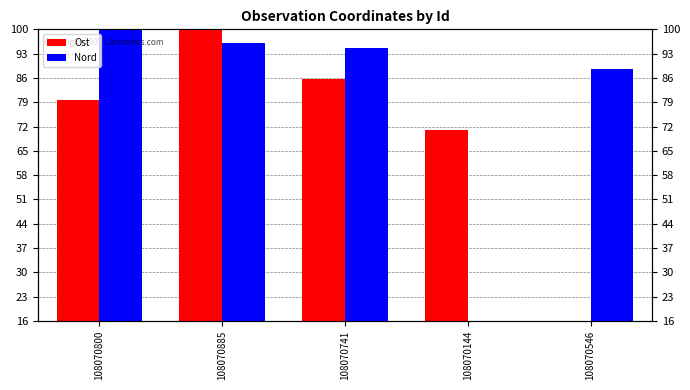

What is the total value across all series at 108070144?

87.0